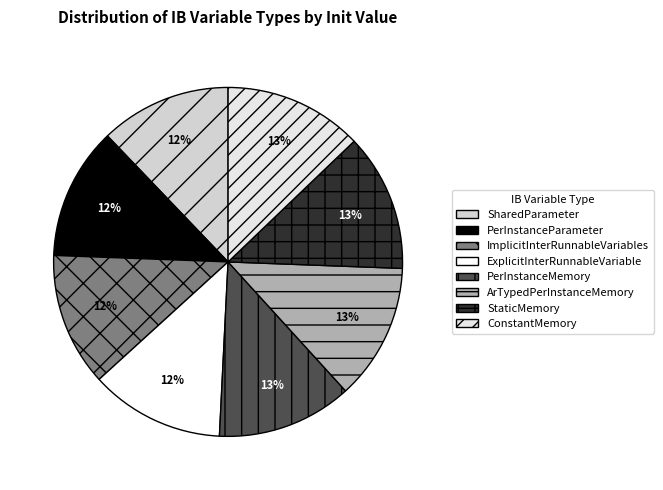

True or false: SharedParameter accounts for 25% of the total.

False